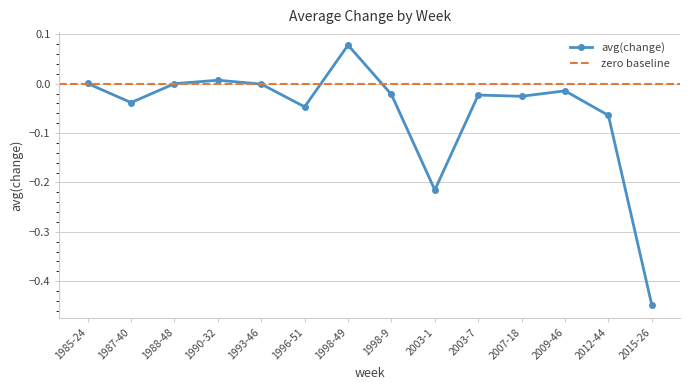

What is the difference between the maximum and second lowest values?

0.3